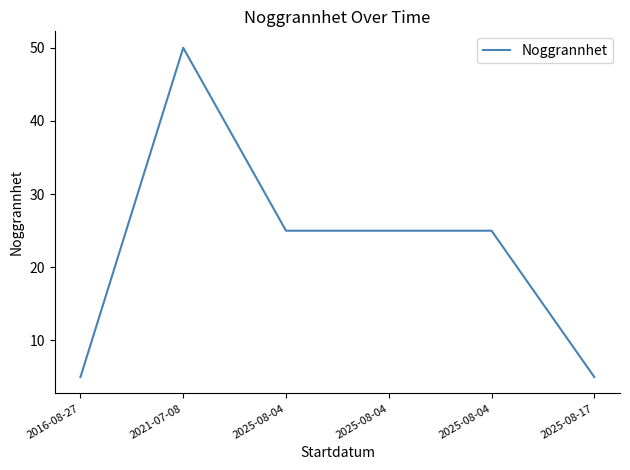

What is the difference between the values at 2025-08-04 and 2025-08-17?

20